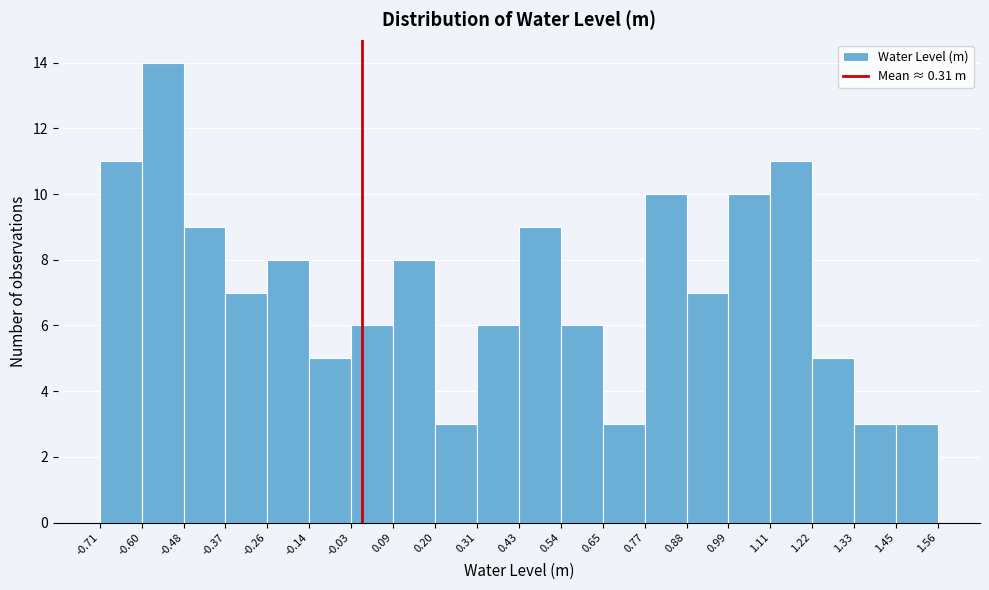

How tall is the bar that spans 0.31 to 0.43 on the x-axis? The values are not printed on the chart, so give them approximately, as read against the axis.

6